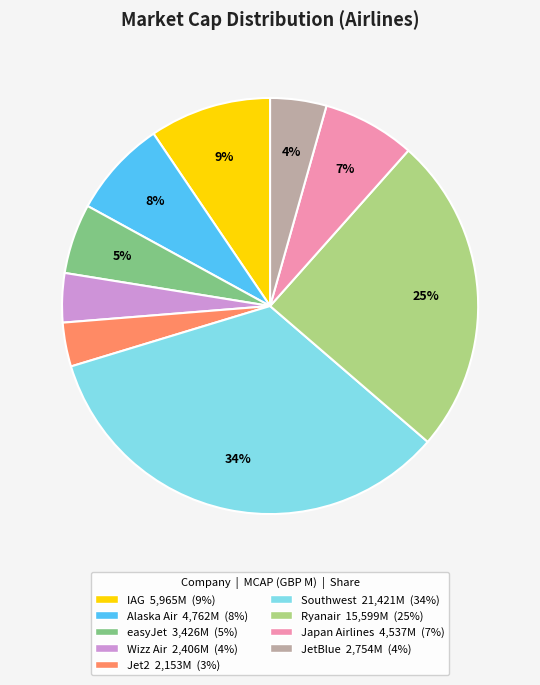

Combined, do easyJet and Japan Airlines account for over 50%?

No